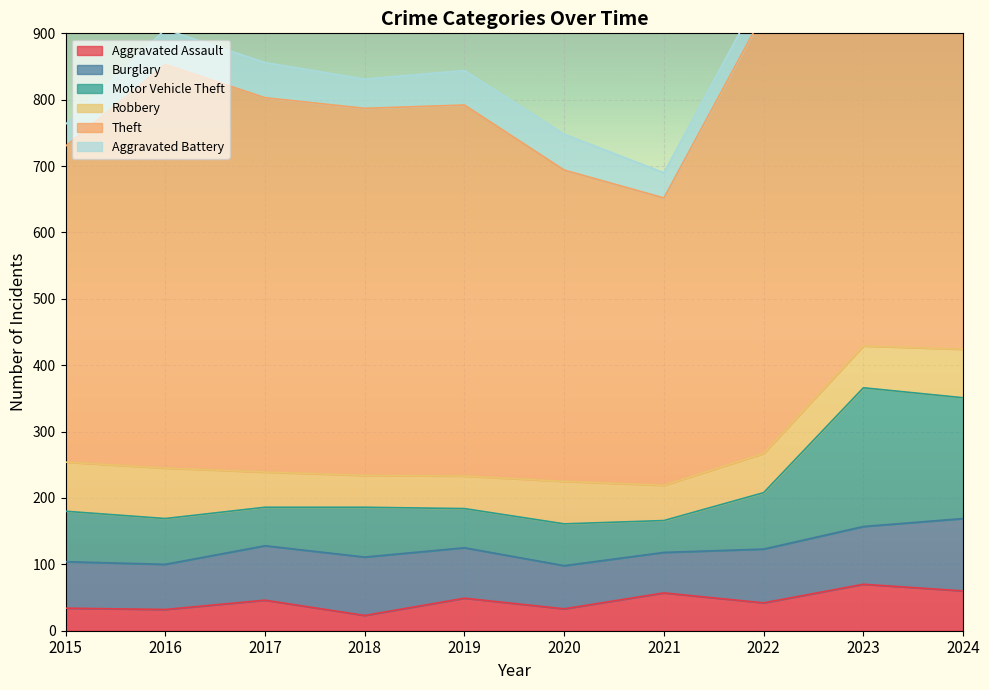

The value of Aggravated Assault at 2020 is 33. True or false?

True